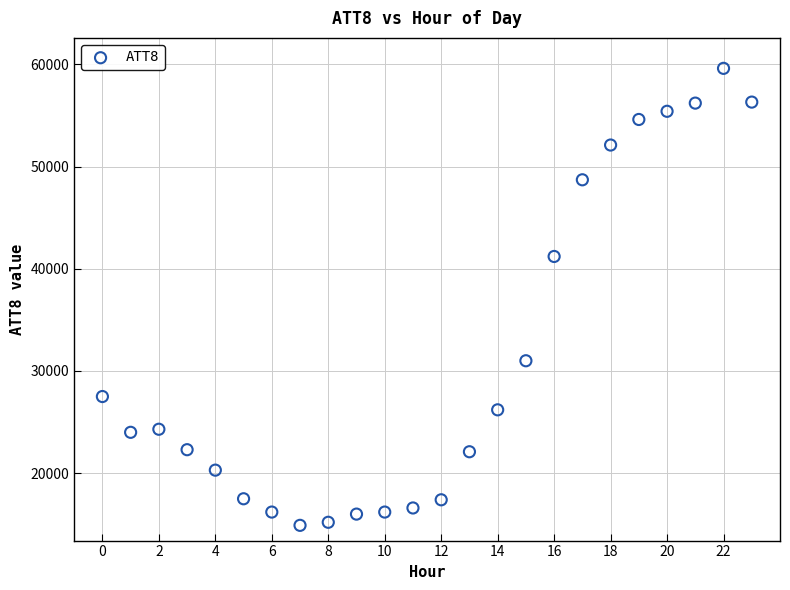

What Y value in the scatter plot is closest to 37250?

41200